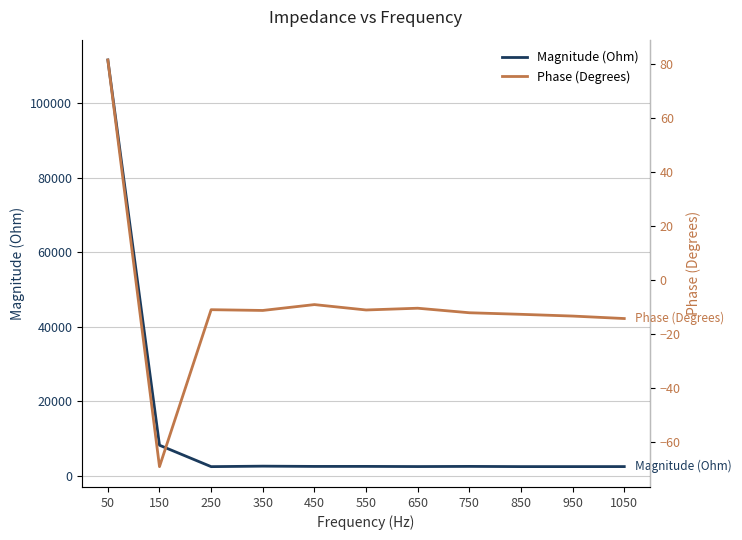

Reading left to right, list all the values displayed in this chart.

Magnitude (Ohm): 50=111674.4	150=8174.0	250=2419.8	350=2551.7	450=2479.6	550=2486.1	650=2441.6	750=2485.8	850=2428.6	950=2428.6	1050=2434.6
Phase (Degrees): 50=81.6	150=-69.2	250=-11.0	350=-11.3	450=-9.1	550=-11.1	650=-10.4	750=-12.1	850=-12.7	950=-13.4	1050=-14.3